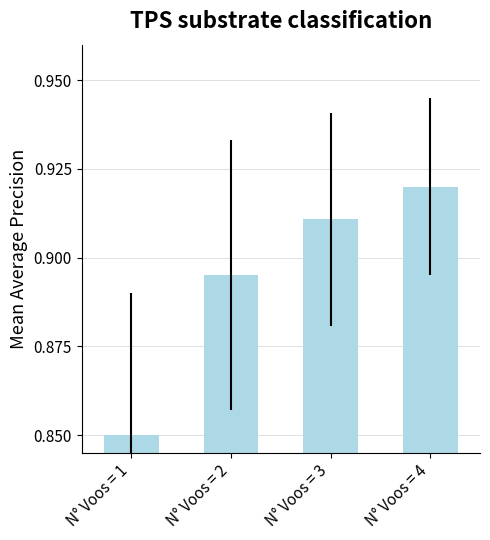

The value at N° Voos = 2 is 1.3. True or false?

False